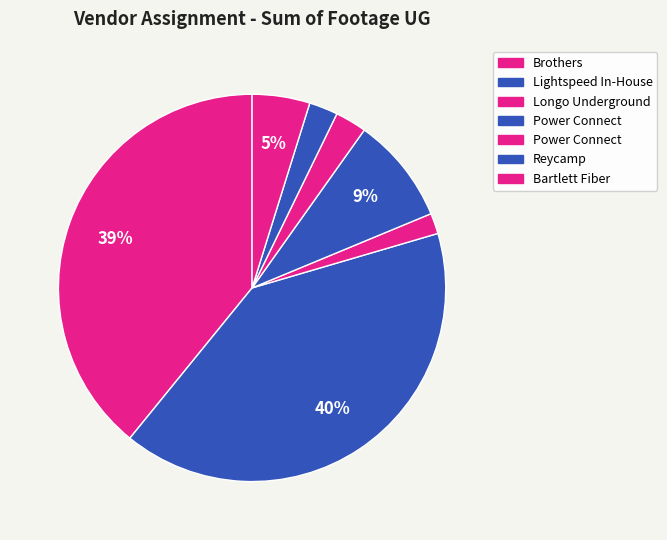

How many slices are in this pie chart?

7